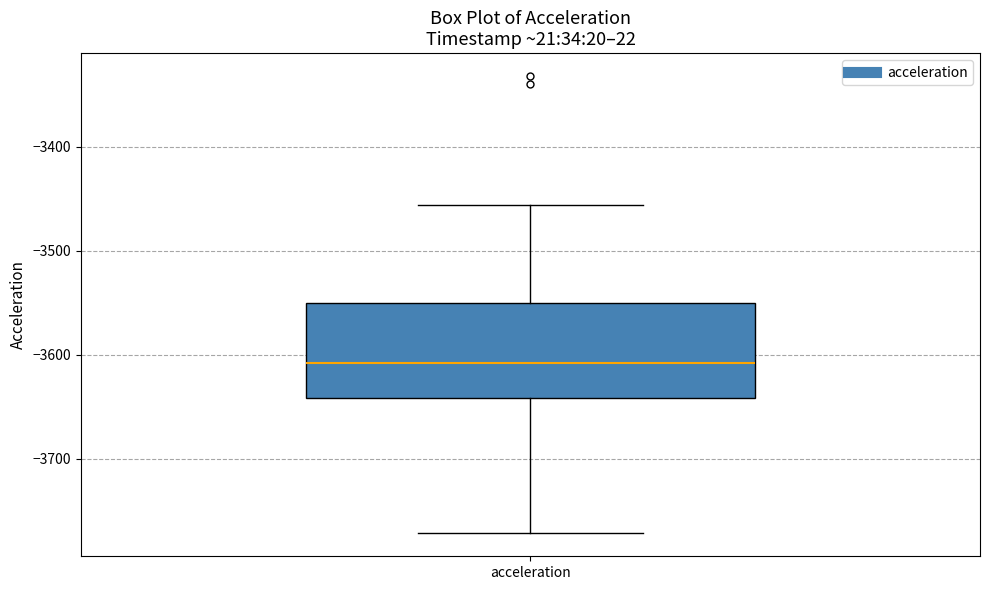

Transcribe this box plot: give where the median line is, the range the box spans, and where the two whiskers end, as read against the y-axis. The values are not printed on the chart, so give them approximately, as read against the axis.

median -3610, box -3640 to -3550, whiskers -3770 to -3460